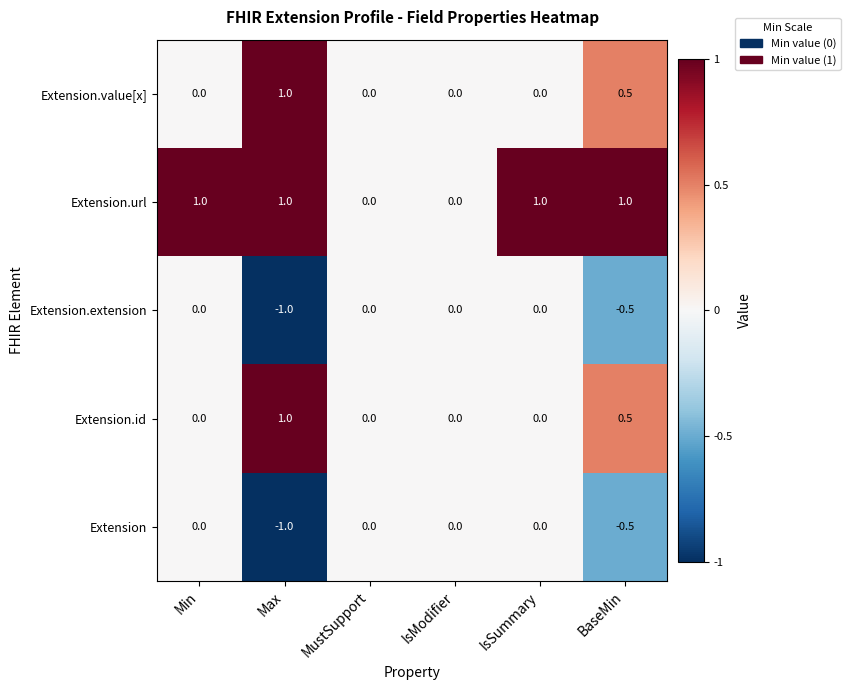

What is the total value across all series at Min?

1.0